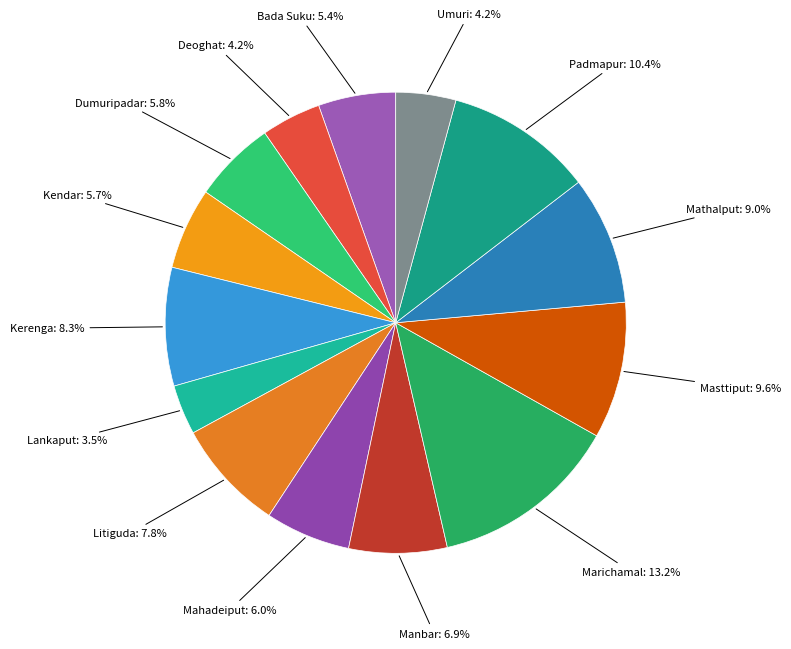

How many segments does this pie chart have?

14